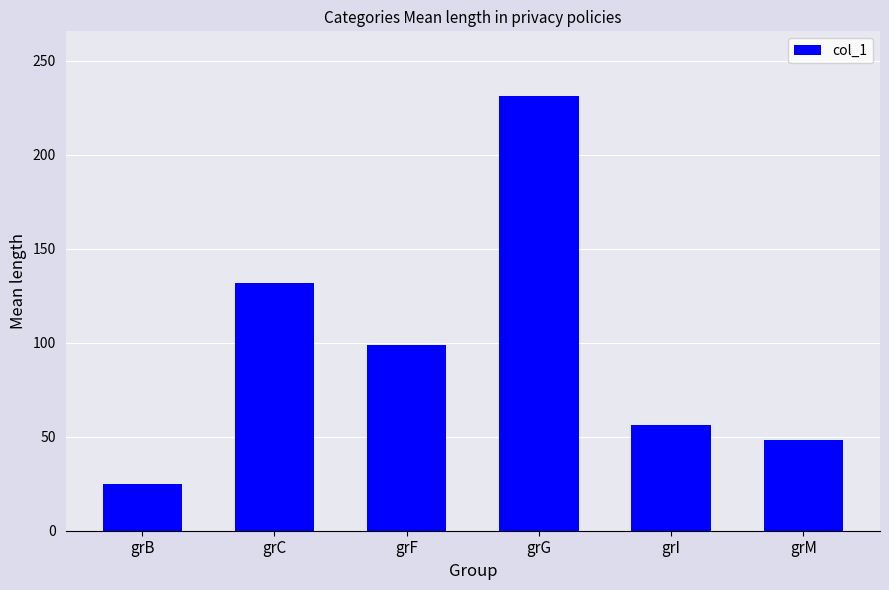

What is the change in value from grB to grG?

+206